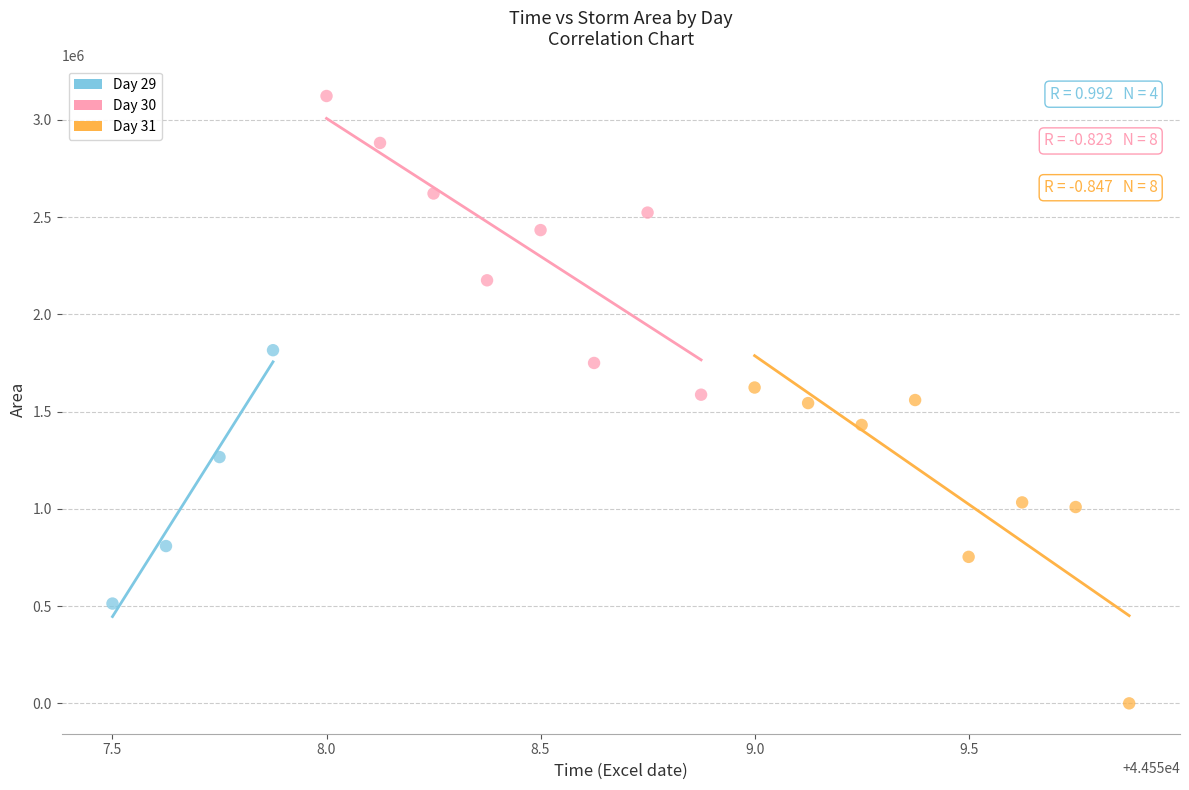

What are all the series names shown in the legend?

Day 29, Day 30, Day 31